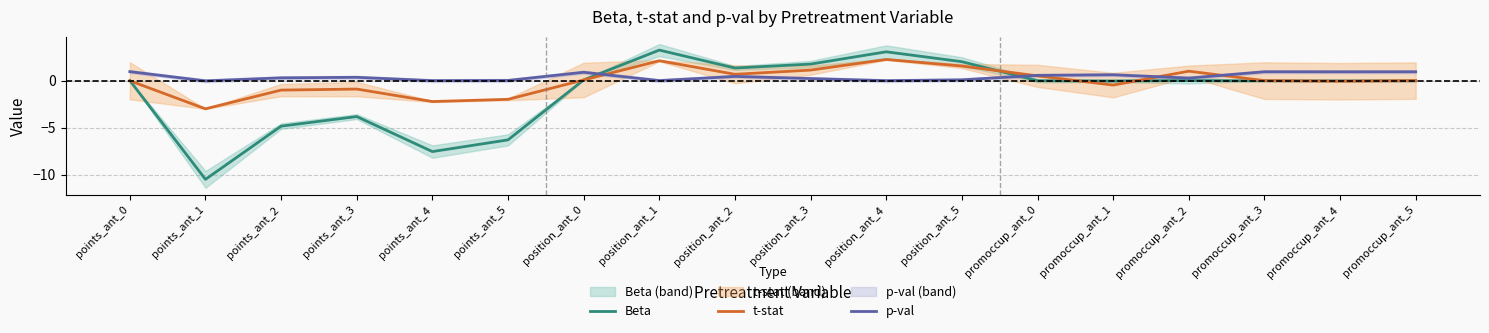

Reading left to right, list all the values displayed in this chart.

Beta: points_ant_0=0.0	points_ant_1=-10.5	points_ant_2=-4.8	points_ant_3=-3.8	points_ant_4=-7.5	points_ant_5=-6.3	position_ant_0=0.1	position_ant_1=3.3	position_ant_2=1.4	position_ant_3=1.8	position_ant_4=3.1	position_ant_5=2.1	promoccup_ant_0=0.0	promoccup_ant_1=-0.0	promoccup_ant_2=0.0	promoccup_ant_3=0.0	promoccup_ant_4=-0.0	promoccup_ant_5=0.0
t-stat: points_ant_0=0.0	points_ant_1=-3.0	points_ant_2=-1.0	points_ant_3=-0.9	points_ant_4=-2.2	points_ant_5=-2.0	position_ant_0=0.1	position_ant_1=2.2	position_ant_2=0.7	position_ant_3=1.2	position_ant_4=2.3	position_ant_5=1.6	promoccup_ant_0=0.5	promoccup_ant_1=-0.4	promoccup_ant_2=1.0	promoccup_ant_3=0.0	promoccup_ant_4=-0.0	promoccup_ant_5=0.0
p-val: points_ant_0=1.0	points_ant_1=0.0	points_ant_2=0.3	points_ant_3=0.4	points_ant_4=0.0	points_ant_5=0.0	position_ant_0=0.9	position_ant_1=0.0	position_ant_2=0.5	position_ant_3=0.2	position_ant_4=0.0	position_ant_5=0.1	promoccup_ant_0=0.6	promoccup_ant_1=0.7	promoccup_ant_2=0.3	promoccup_ant_3=1.0	promoccup_ant_4=1.0	promoccup_ant_5=1.0